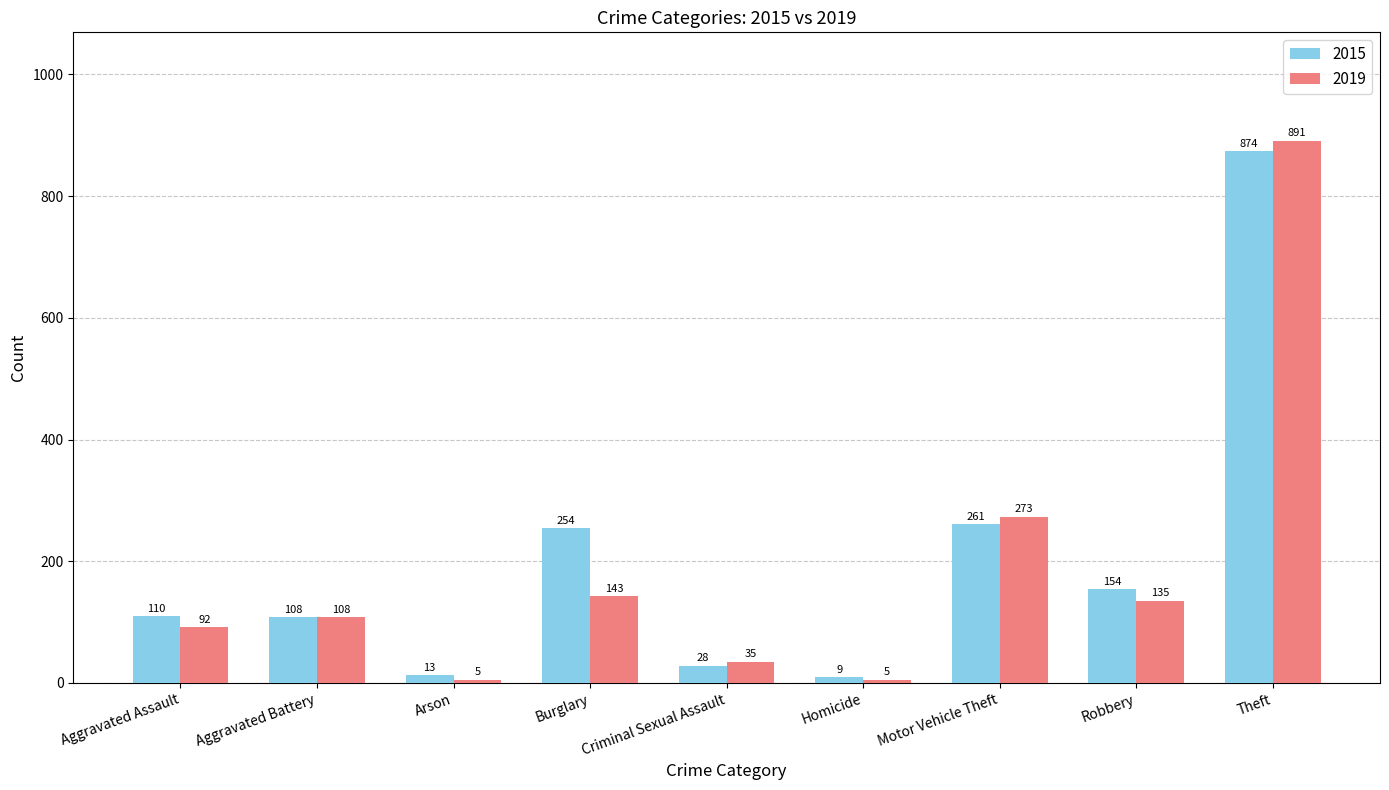

Where is 2019 nearest to the value 448?

Motor Vehicle Theft